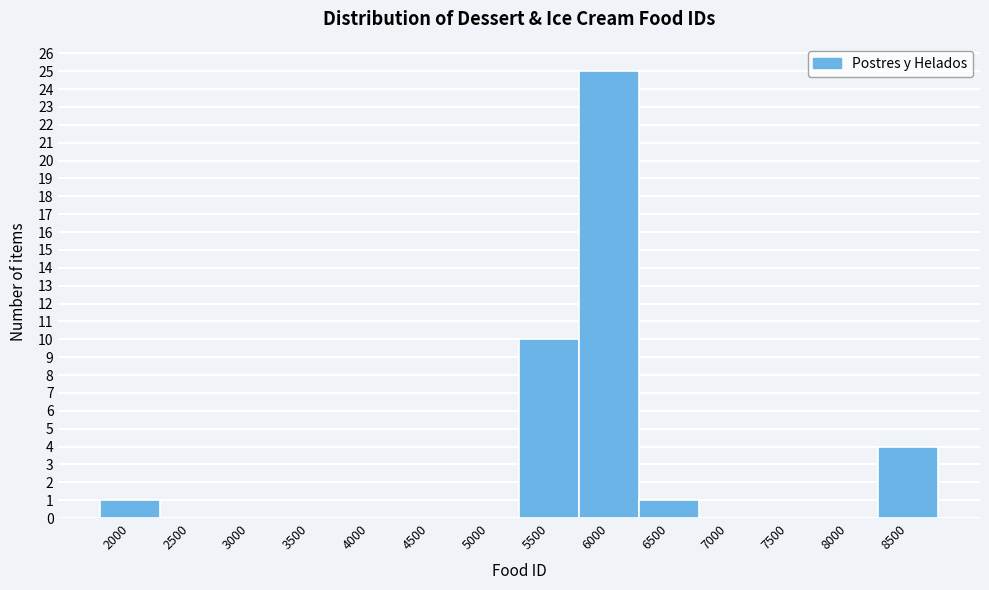

Reading right to left, extract all data points from this chart.

8500=4	8000=0	7500=0	7000=0	6500=1	6000=25	5500=10	5000=0	4500=0	4000=0	3500=0	3000=0	2500=0	2000=1